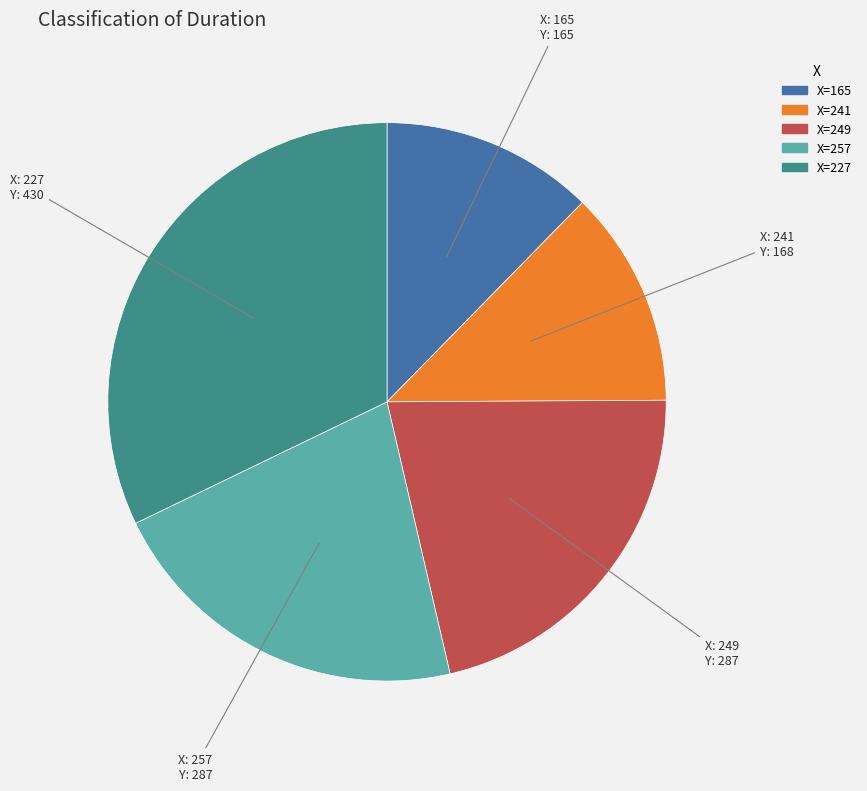

Is there a majority slice in this chart?

No